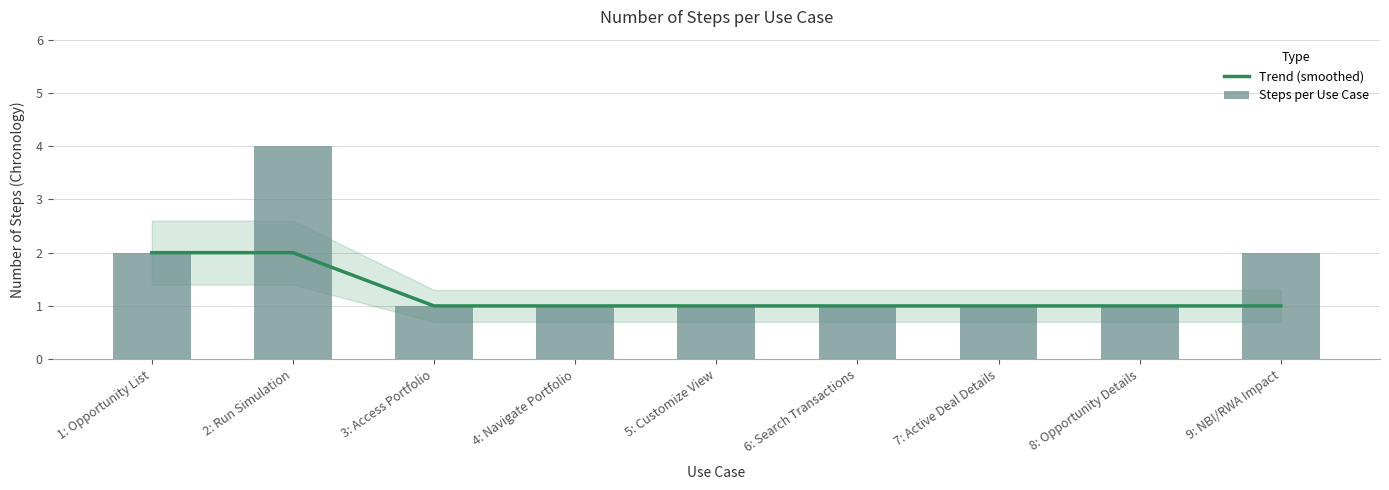

What is the approximate value of Trend (smoothed) at 3: Access Portfolio?

1